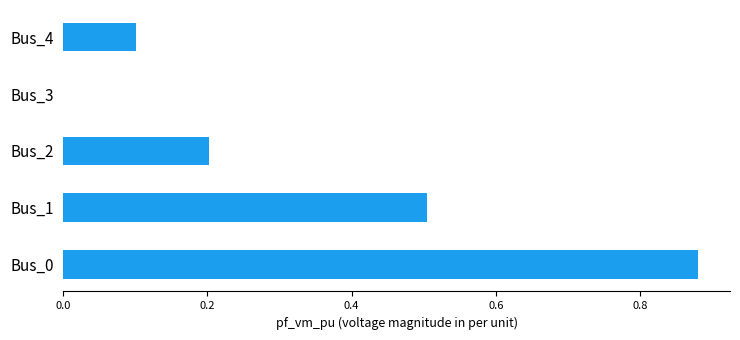

Which label corresponds to the largest value in the chart?

Bus_0